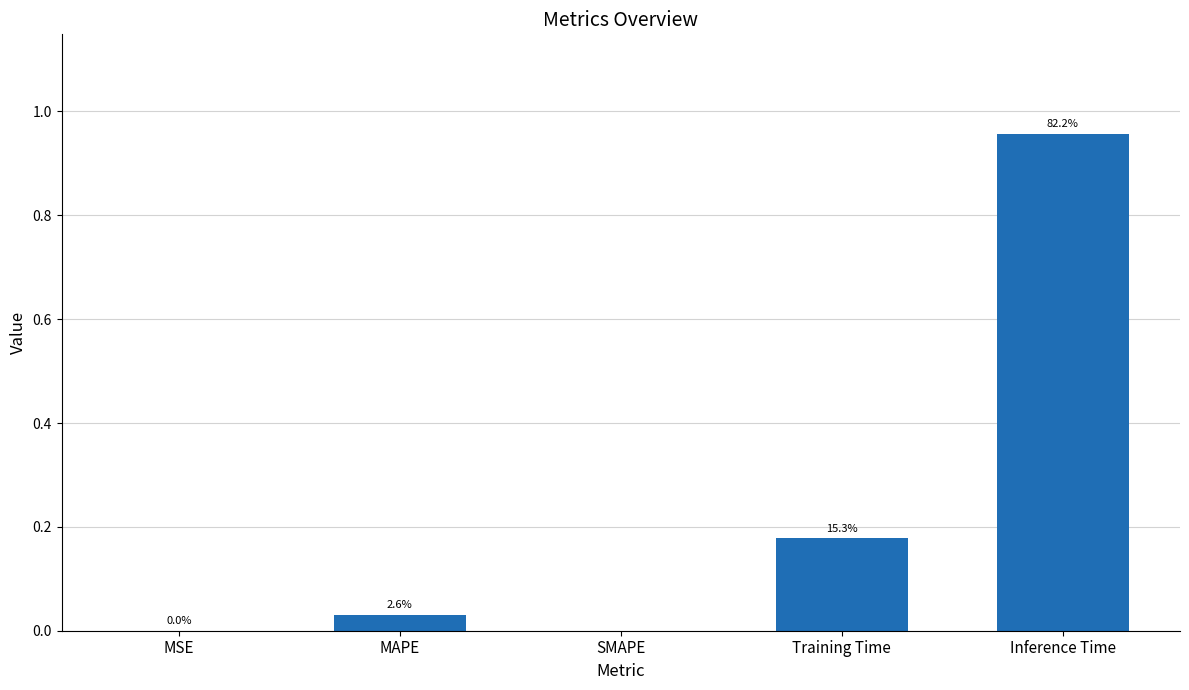

Are the bars horizontal?

No